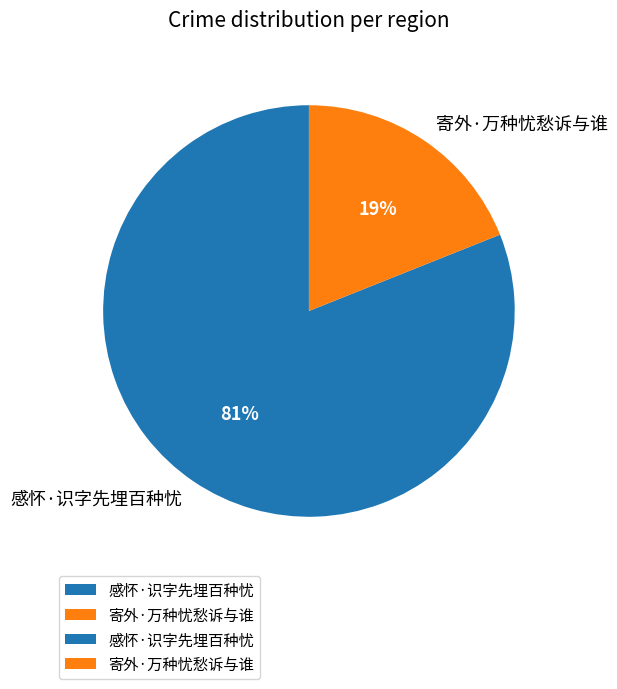

Count the number of slices in the pie.

2